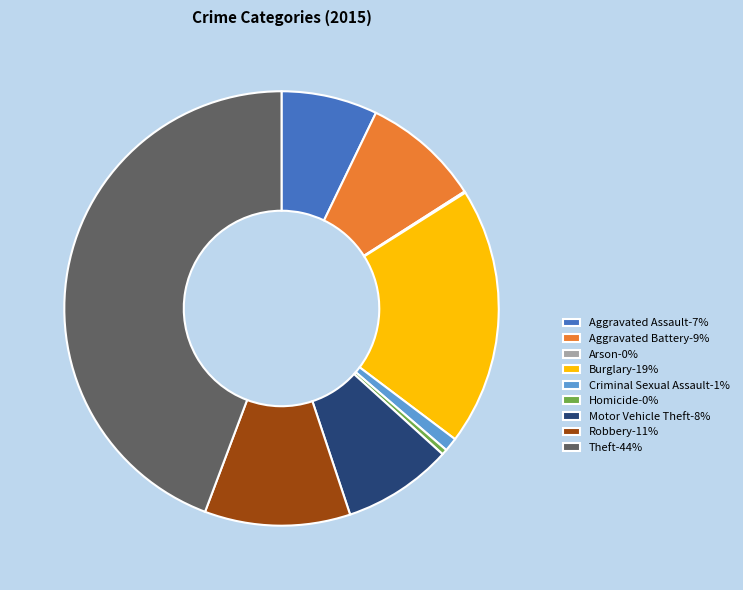

True or false: Aggravated Battery-9% accounts for 9% of the total.

True